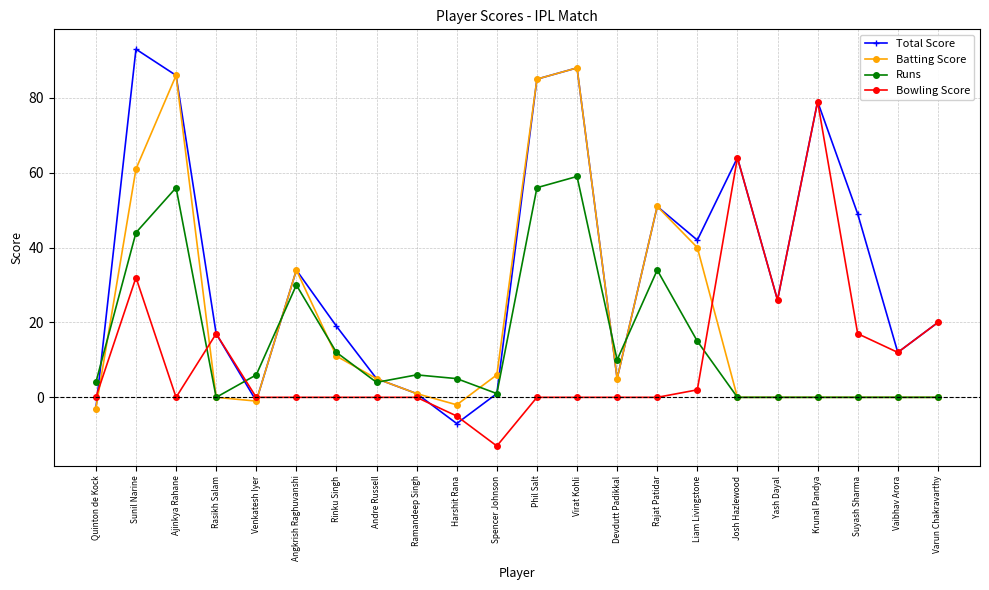

What is the difference between the maximum and minimum values in the Runs series?

59